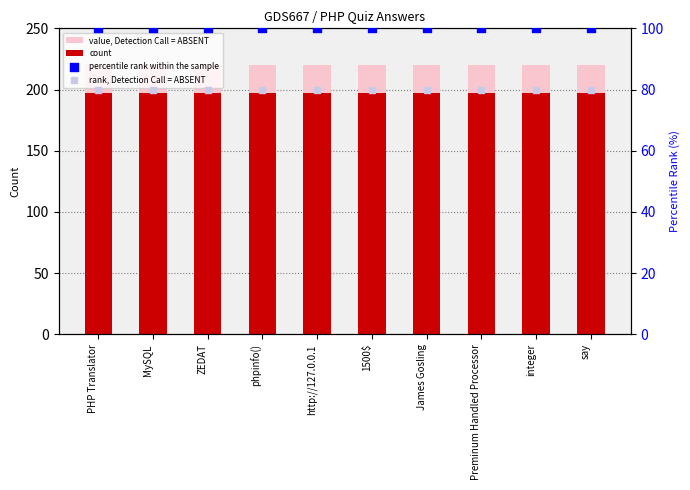

Which series contains the highest Y value?

value, Detection Call = ABSENT